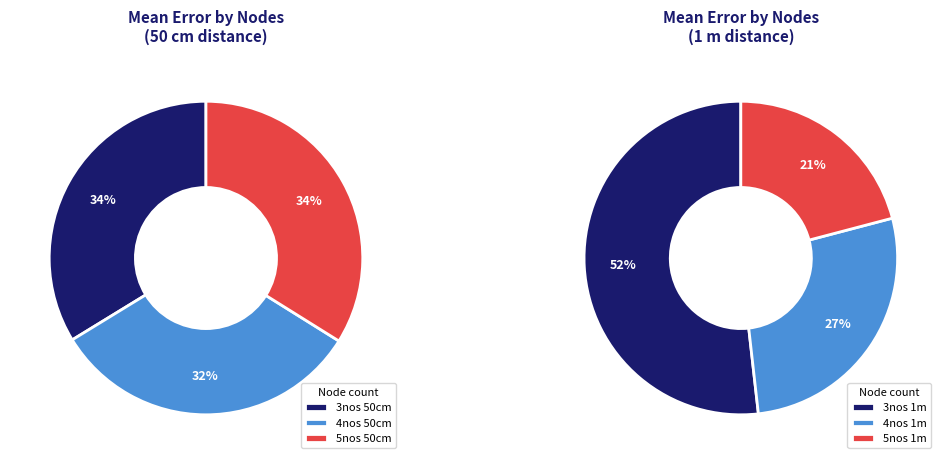

Is there any slice that represents more than half of the pie?

No